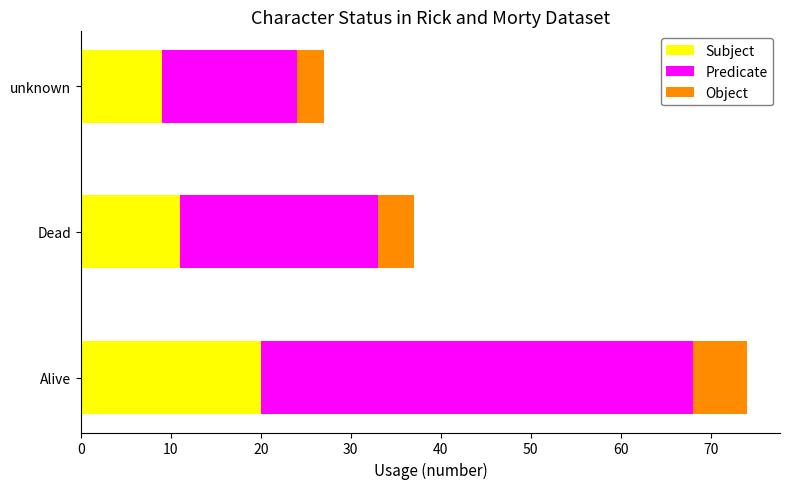

What is the minimum value for Subject?

9